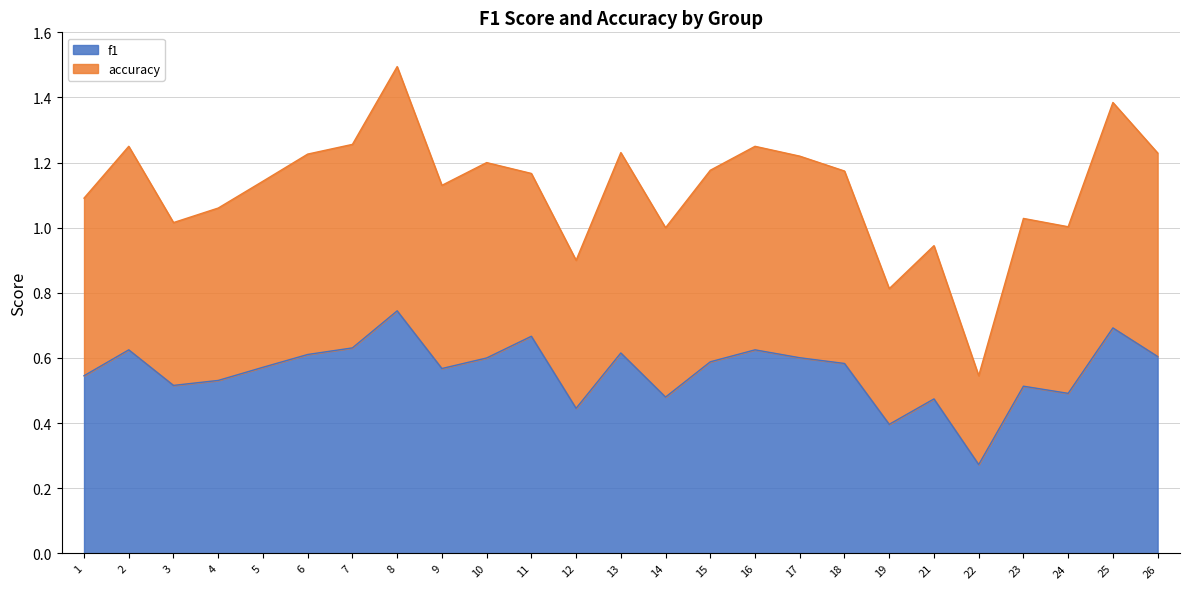

Where is f1 nearest to the value 0?

22